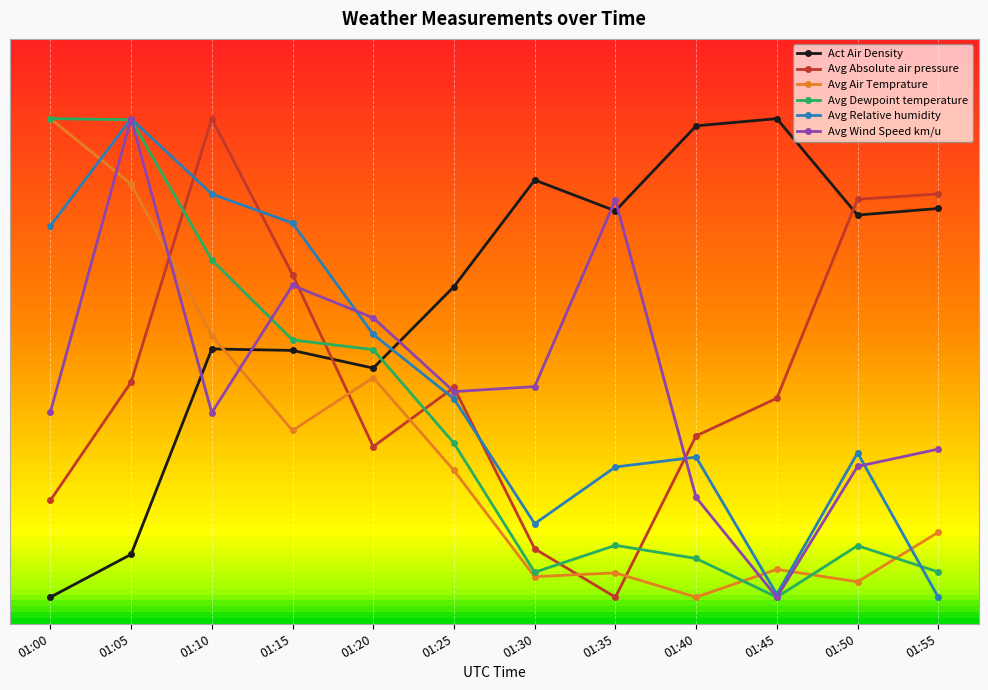

True or false: Avg Relative humidity has a value of 133.2 at 01:35.

False